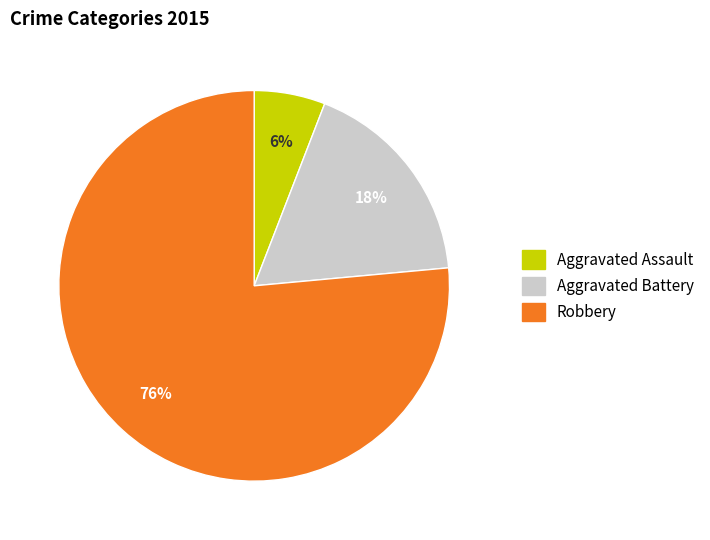

Which has a higher value, Aggravated Battery or Aggravated Assault?

Aggravated Battery